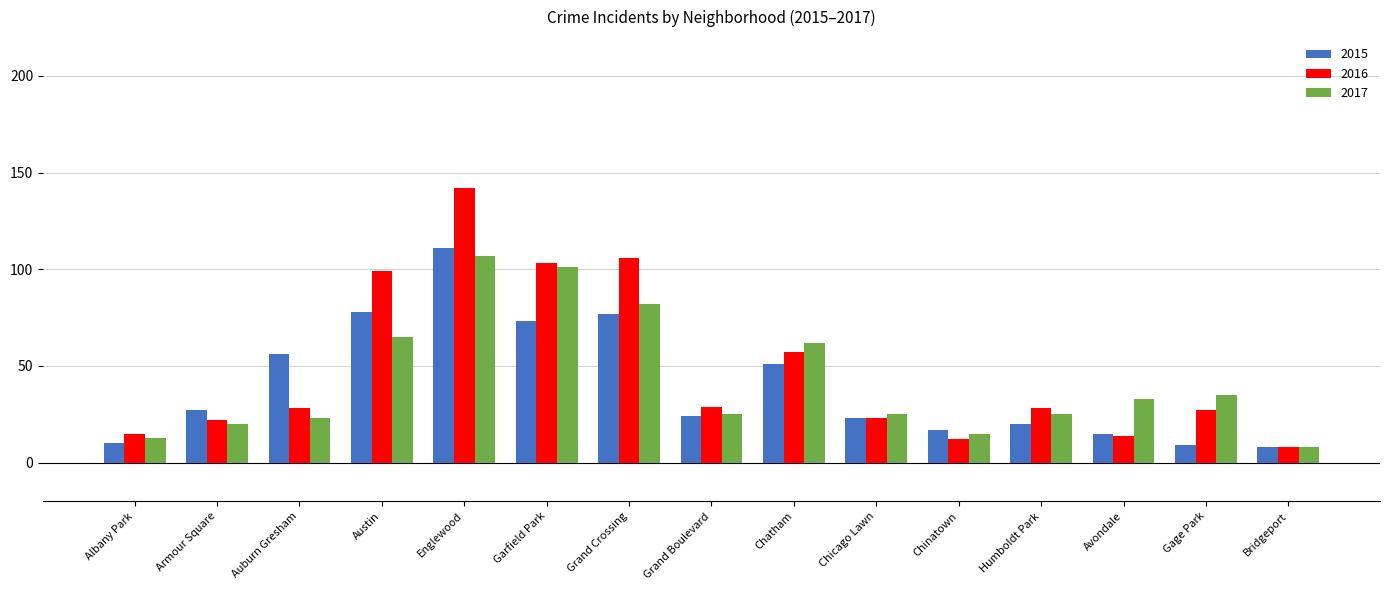

List the series in order of their overall mean, lowest first.

2015, 2017, 2016